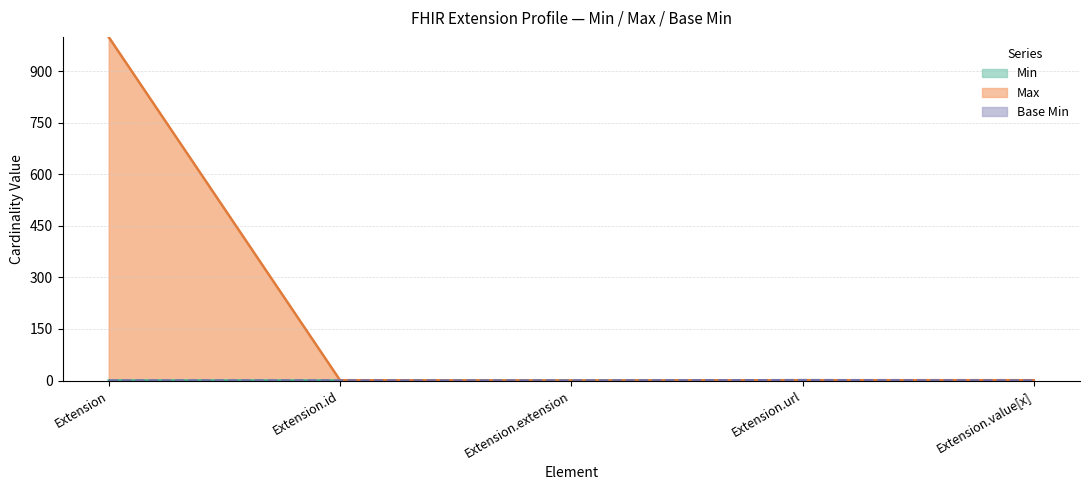

True or false: Min has more than 2 points higher than both neighbors.

False